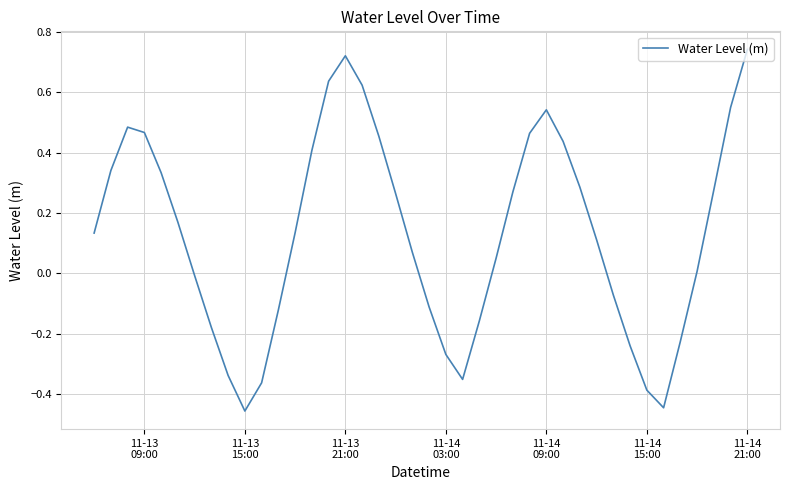

Count the number of categories in the chart.

40